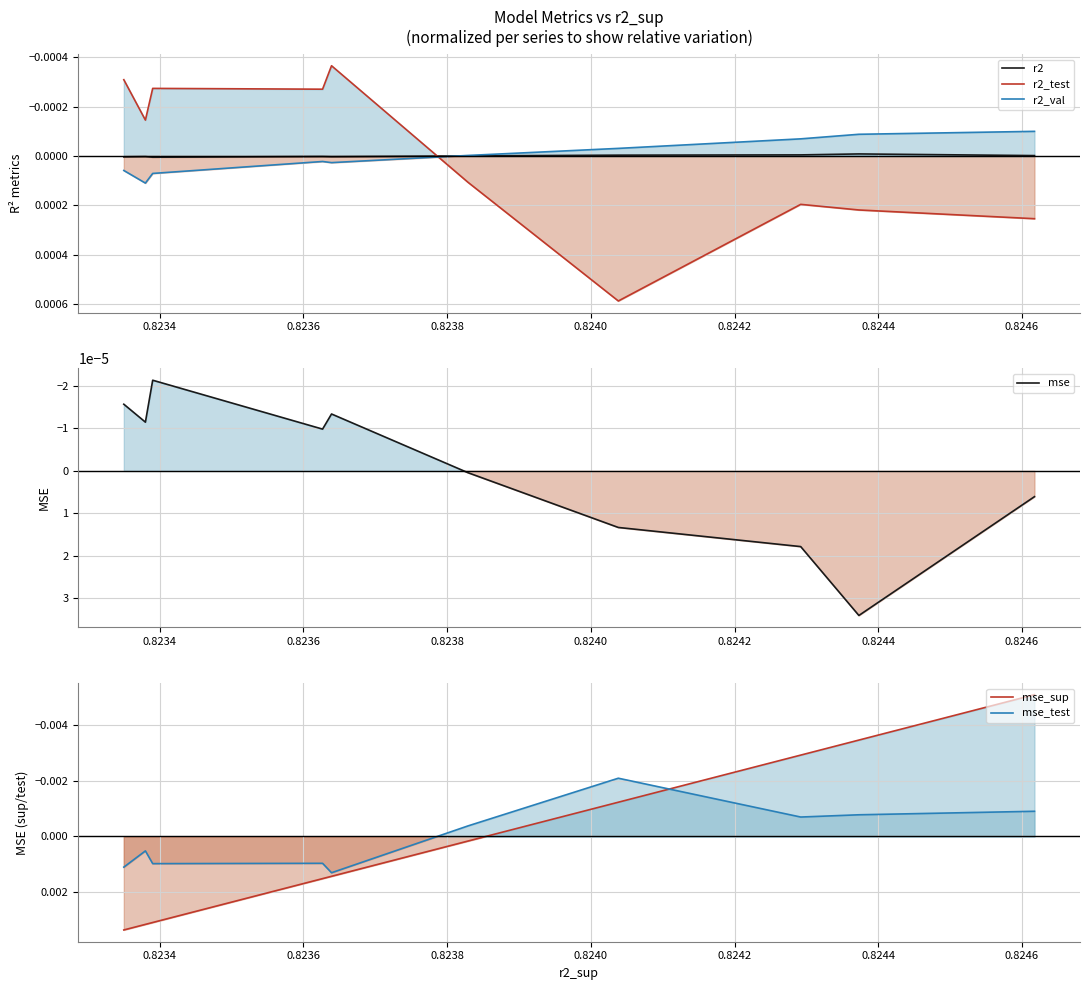

Which series has the largest total across all categories?

r2_val